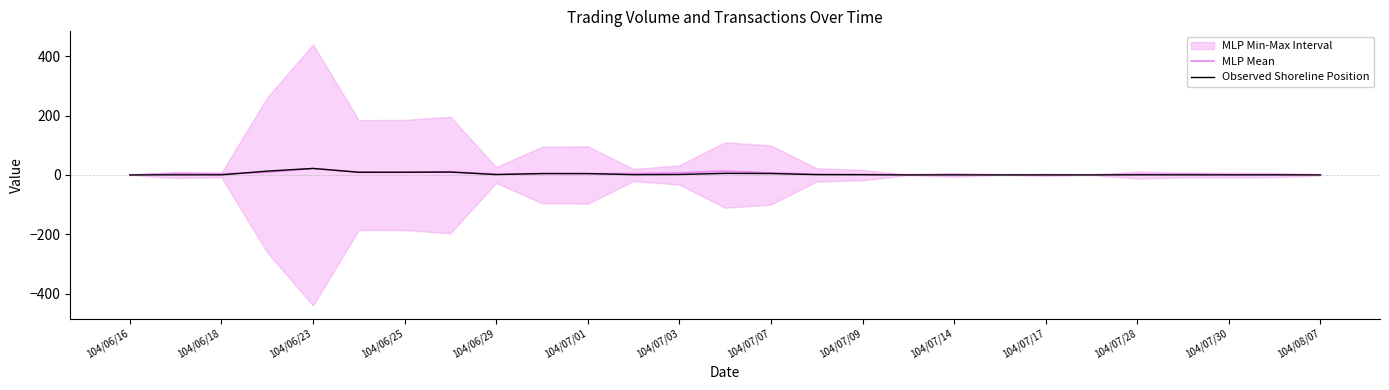

At how many categories does at least one series exceed 3?

13